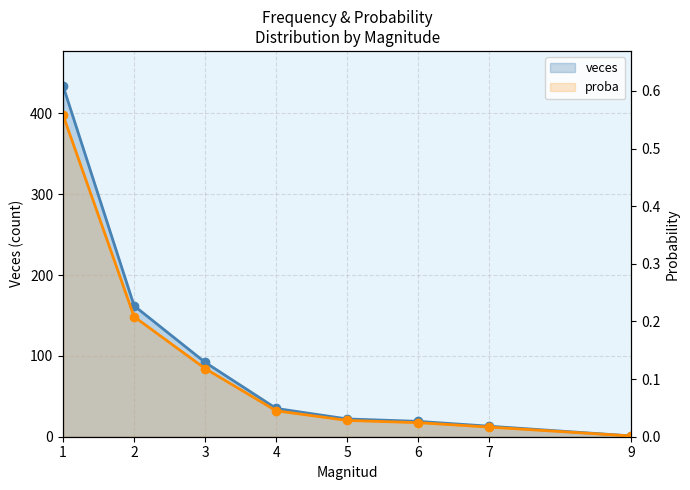

List the labels in order of veces value, largest first.

1, 2, 3, 4, 5, 6, 7, 9